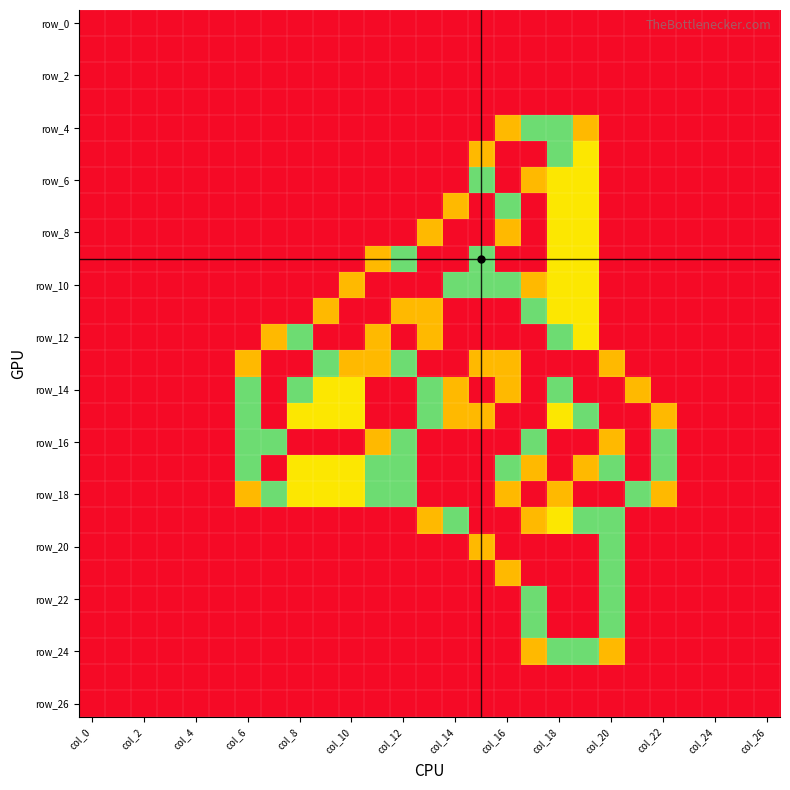

At which category is the sum across all series the highest?

19